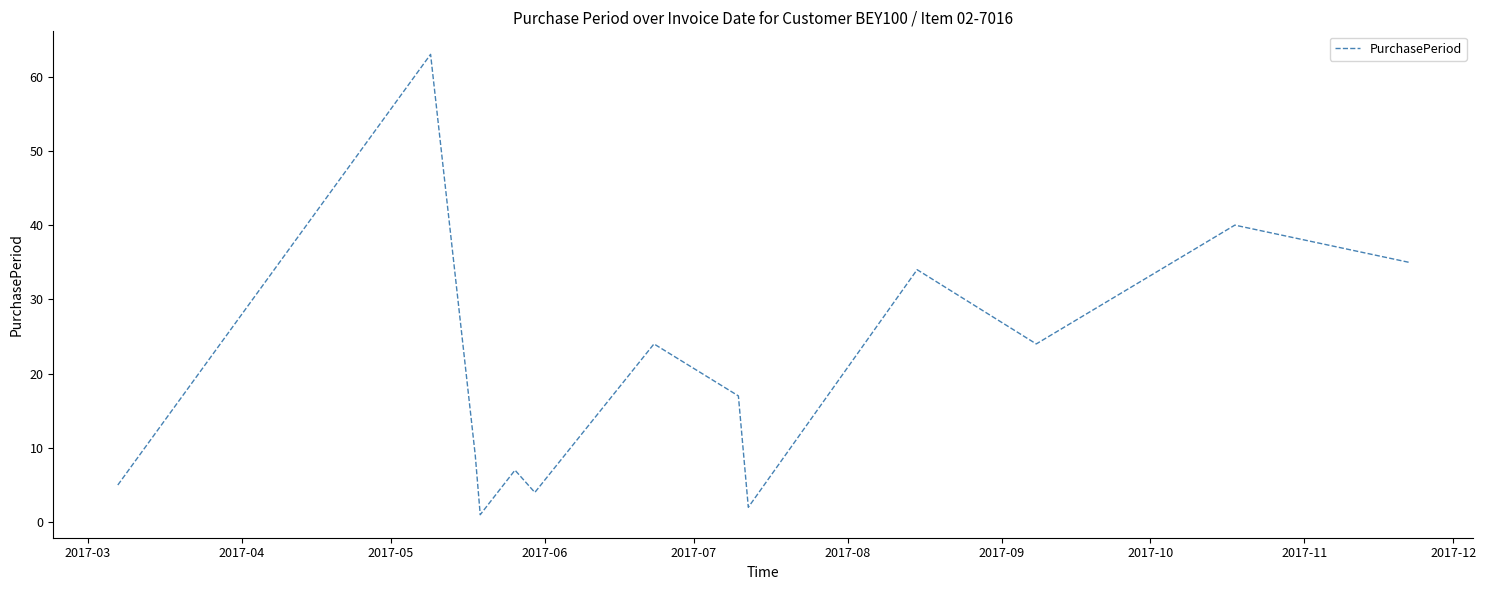

What is the maximum value shown in the chart?

63